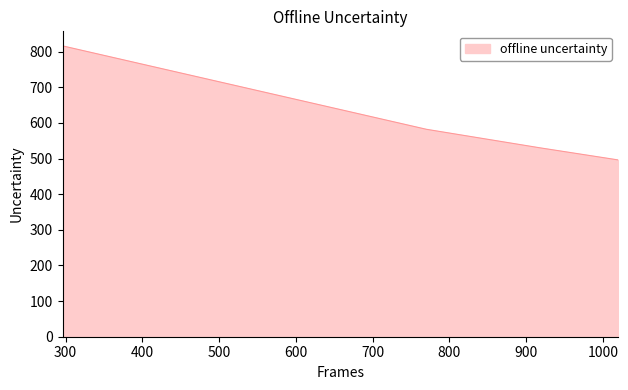

What is the average value?

606